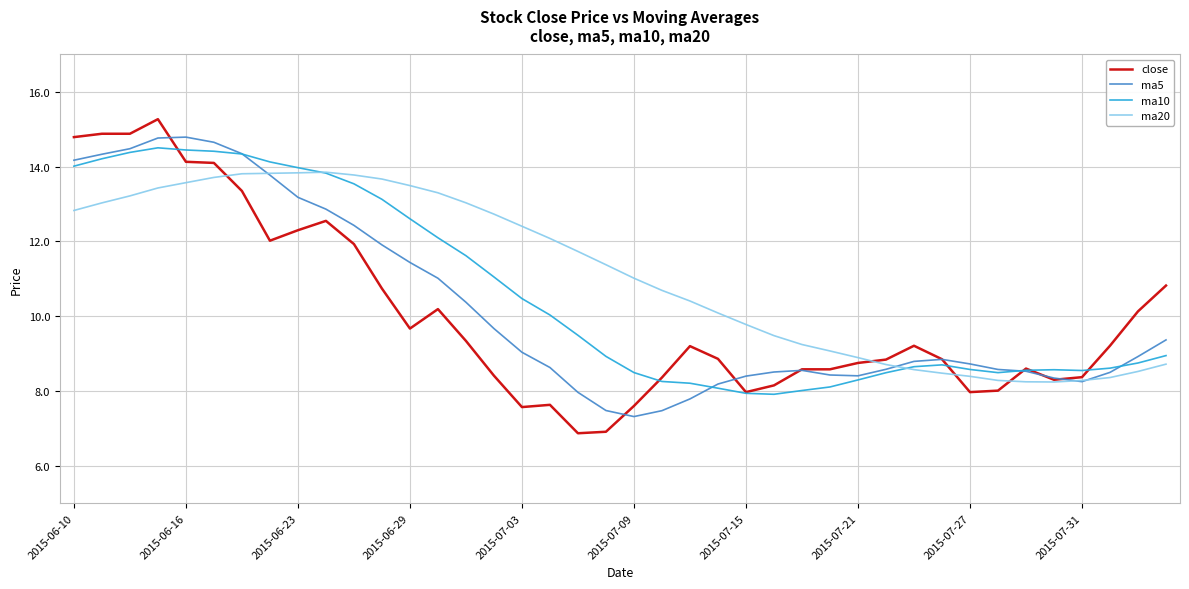

List the series in order of their overall mean, lowest first.

close, ma5, ma10, ma20